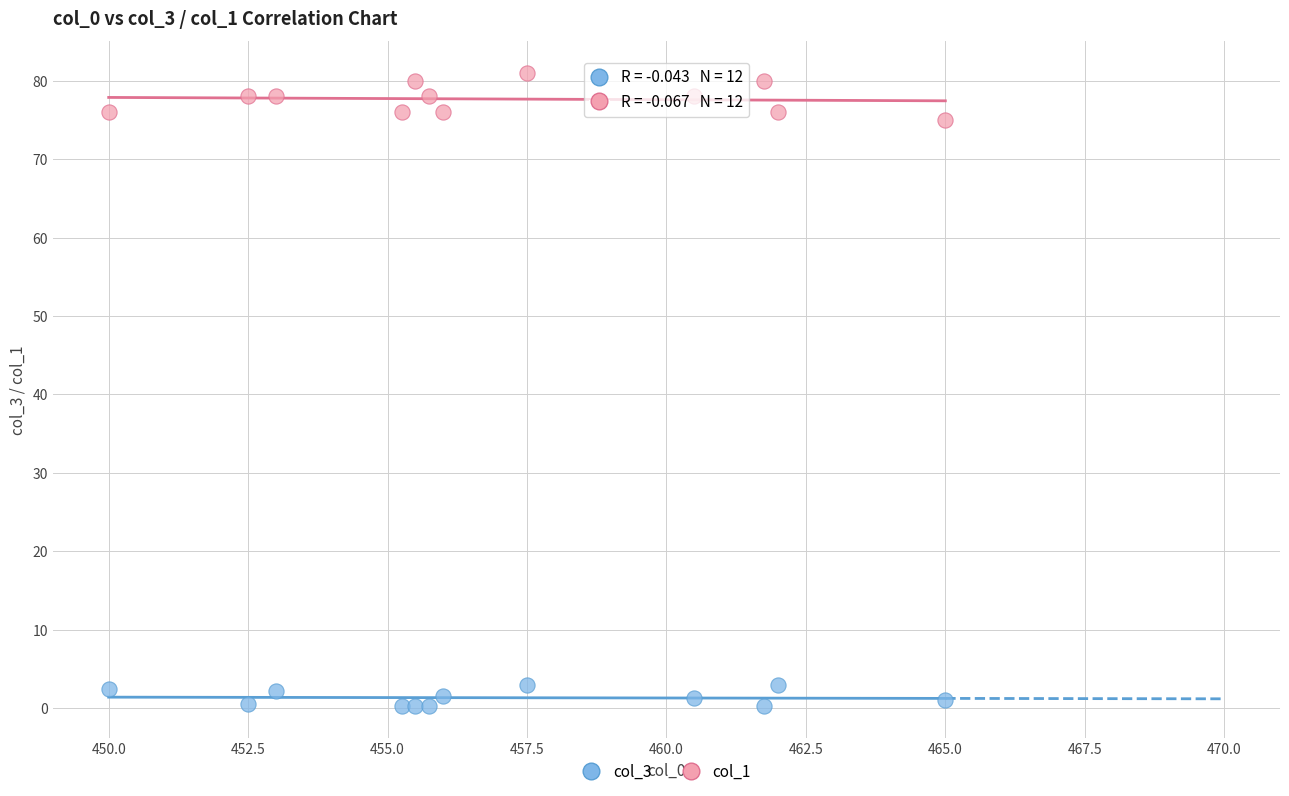

Across all data points, what is the range of X values (max minus min)?

15.0